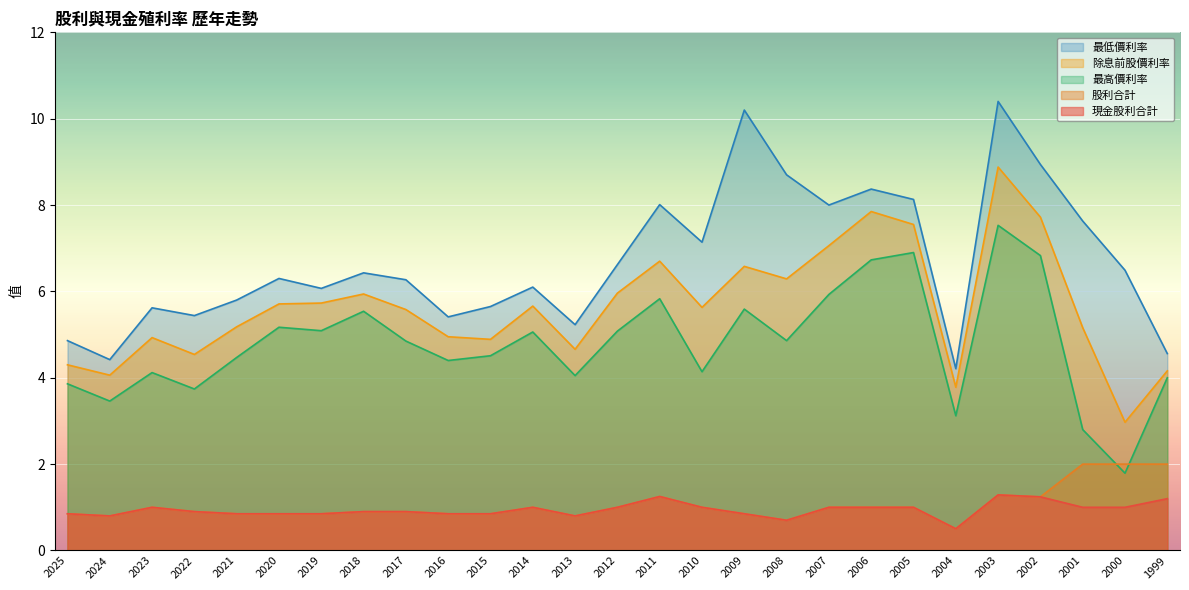

How many lines are shown in the chart?

5